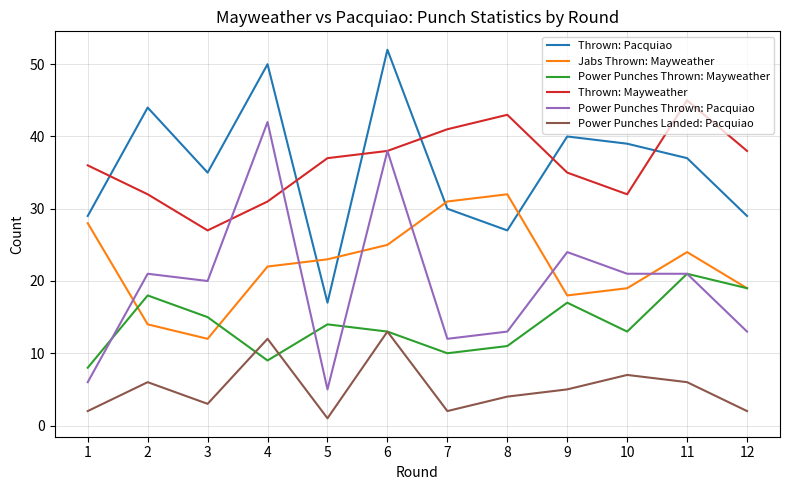

What is the difference between the maximum and minimum values in the Power Punches Thrown: Pacquiao series?

37